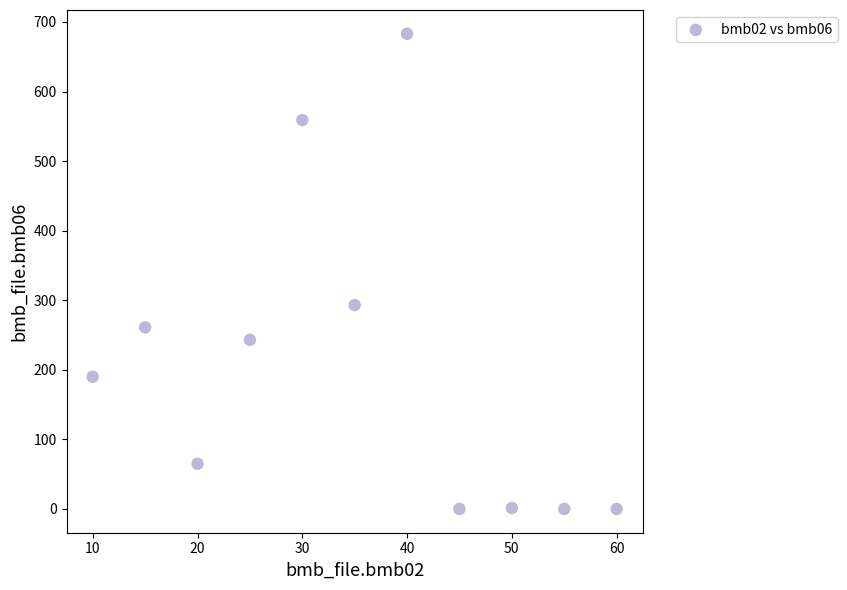

What is the range of X values (max minus min)?

50.0